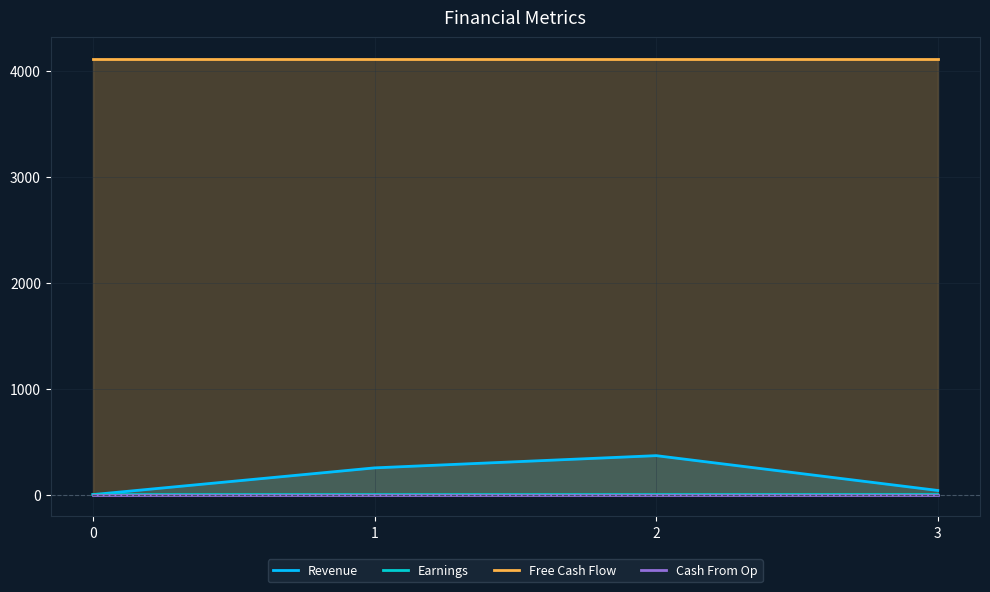

What is the lowest value of the Earnings series?

-0.2